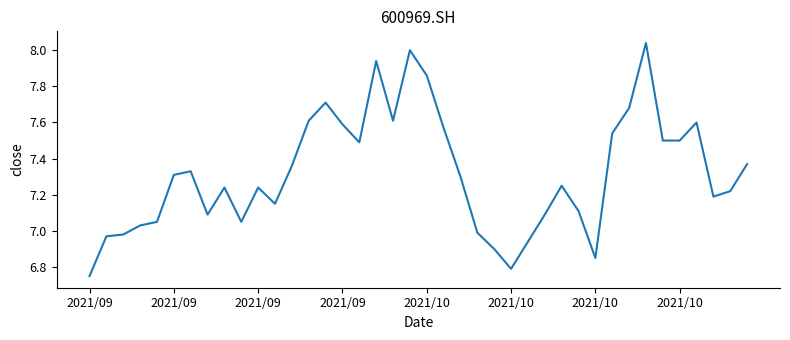

What is the difference between the maximum and minimum values?

1.3